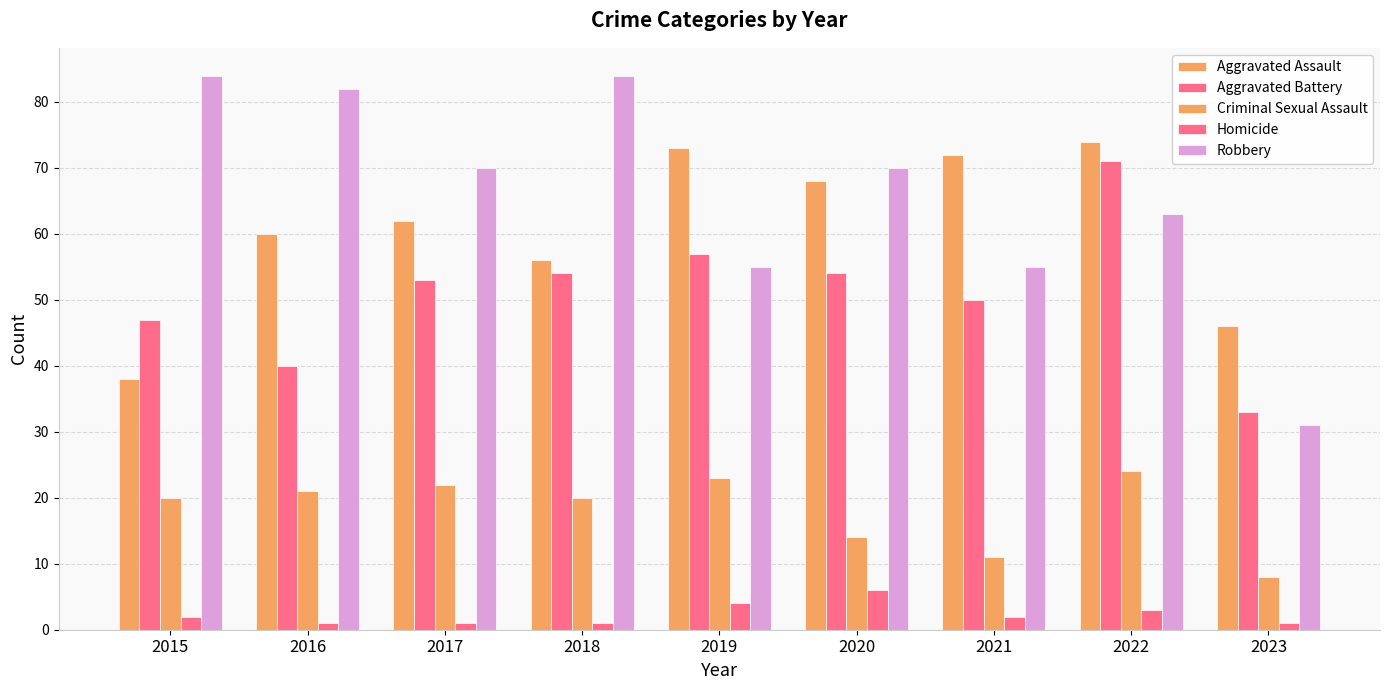

How many distinct data groups are displayed?

5